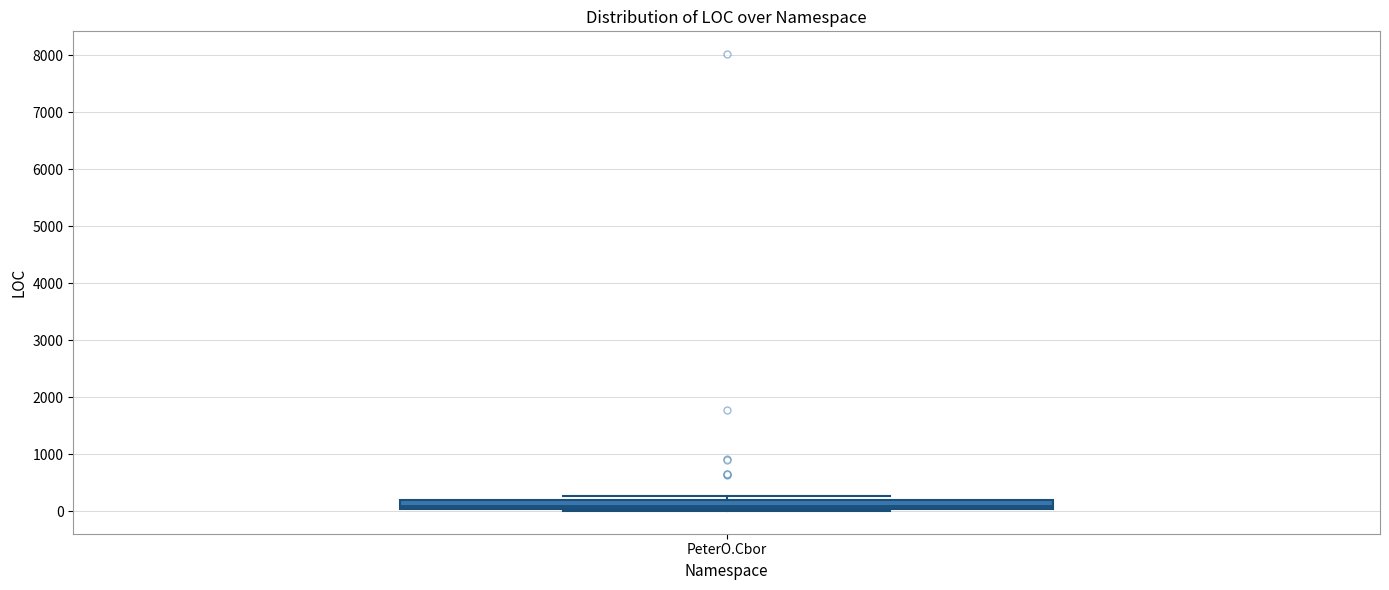

Where is the lower edge of the box for PeterO.Cbor on the y-axis? The values are not printed on the chart, so give them approximately, as read against the axis.

0